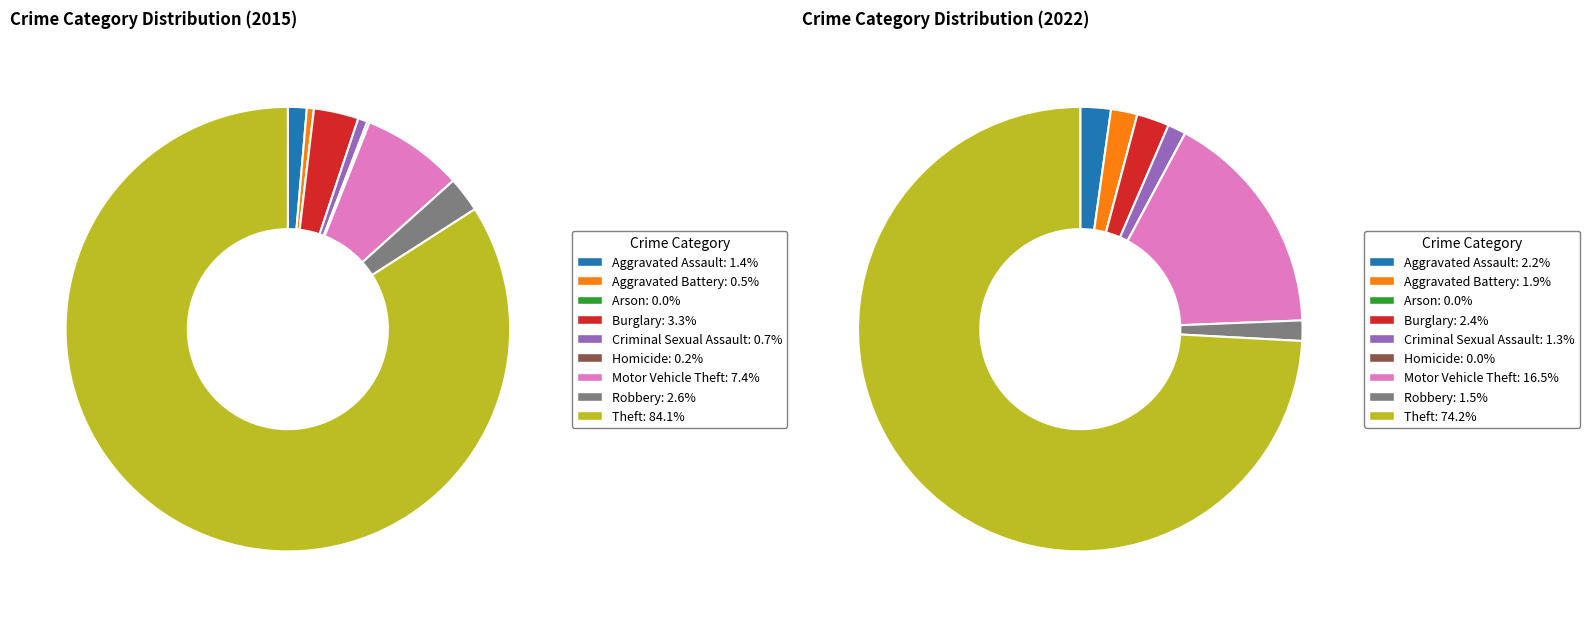

Is it true that Motor Vehicle Theft is 17% of the pie?

True